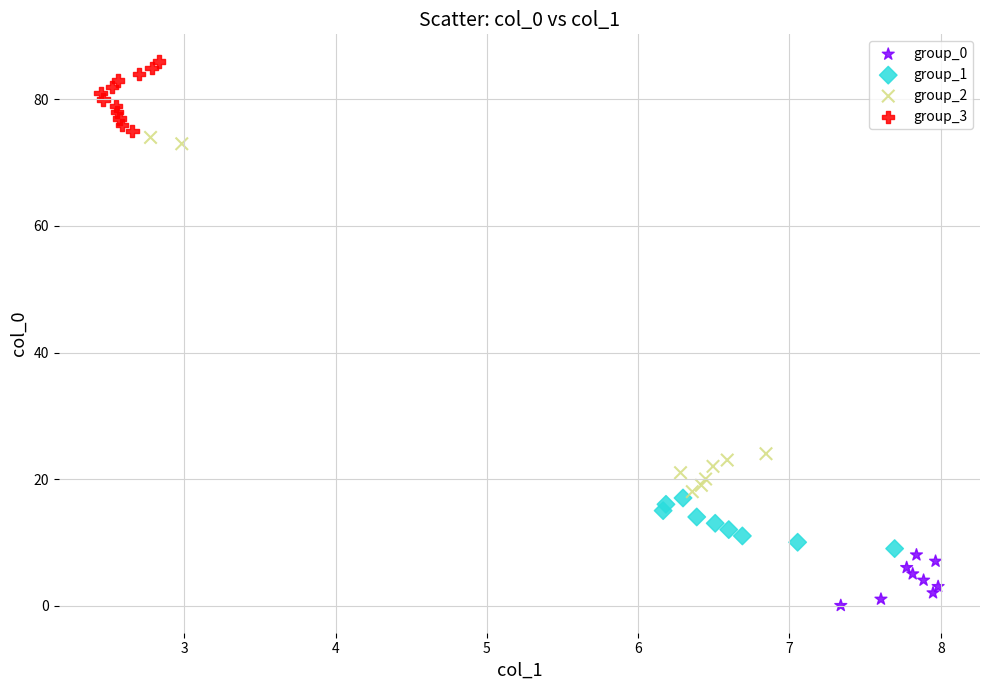

Which series reaches the minimum Y coordinate?

group_0